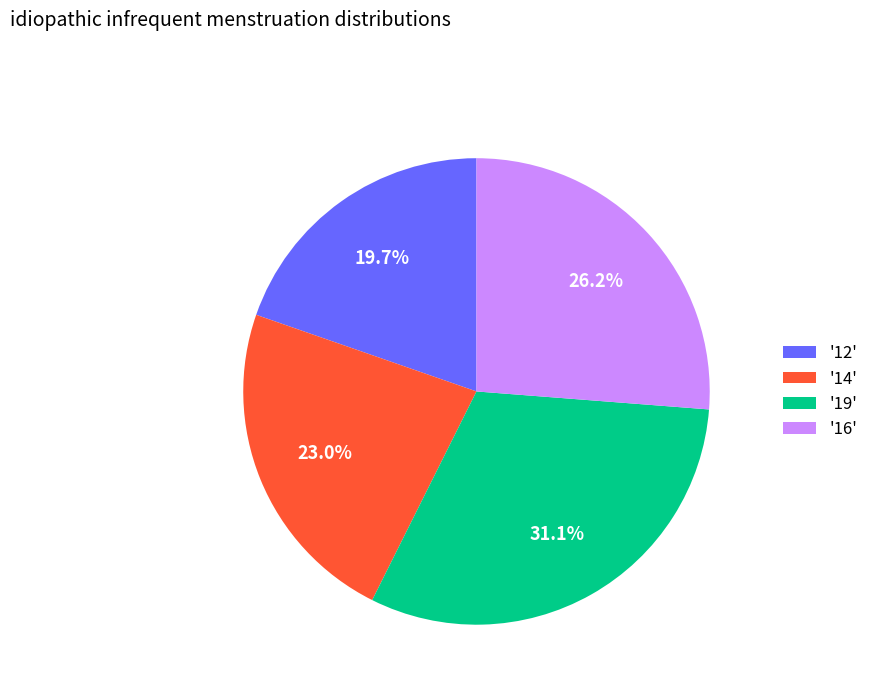

What is the smallest slice in the pie chart?

'12'